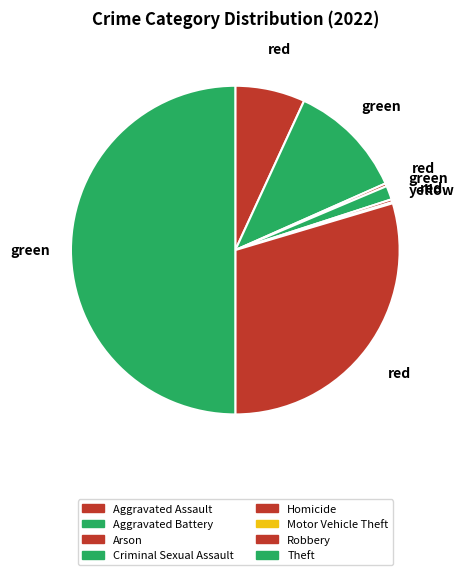

Rank the categories by value from lowest to highest.

Motor Vehicle Theft, Arson, Homicide, Criminal Sexual Assault, Aggravated Assault, Aggravated Battery, Robbery, Theft